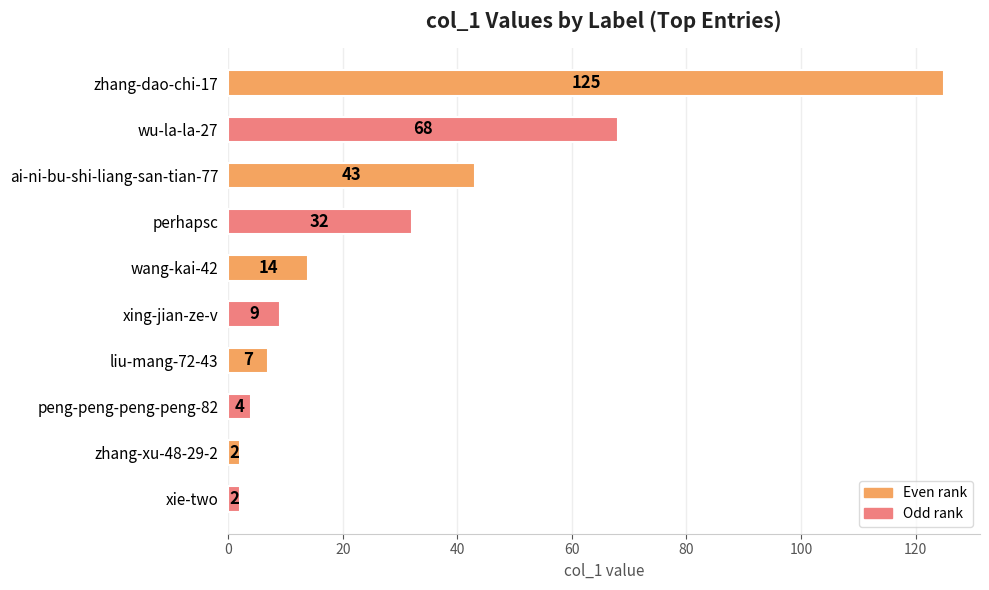

What is the greatest value displayed?

125